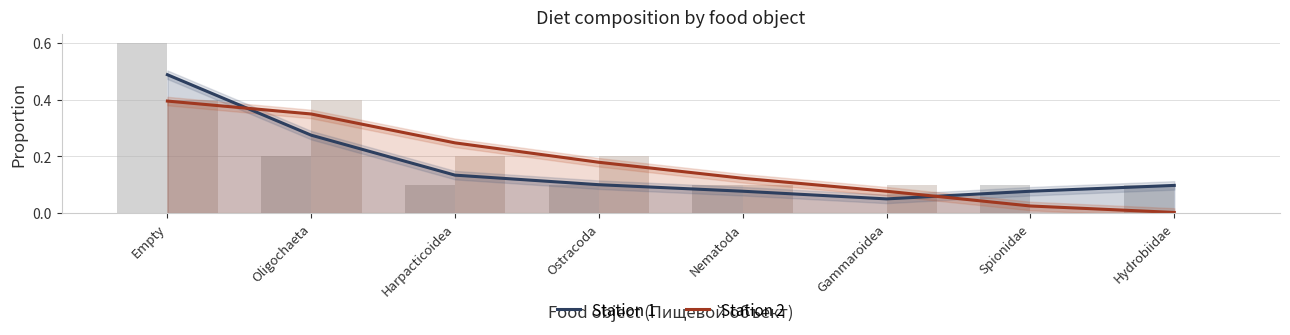

What is the sum of the Station 1 values at Ostracoda and Harpacticoidea?

0.2